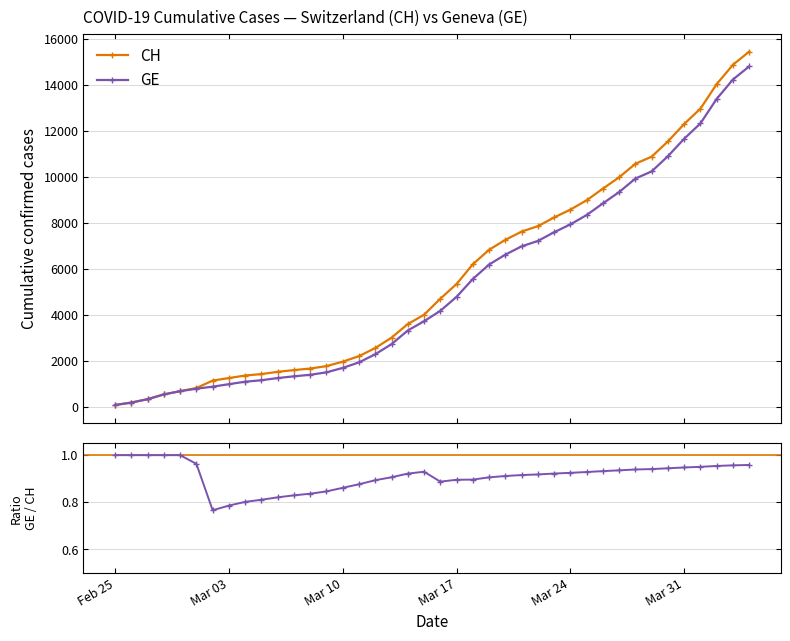

What is the sum of all GE values?

208503